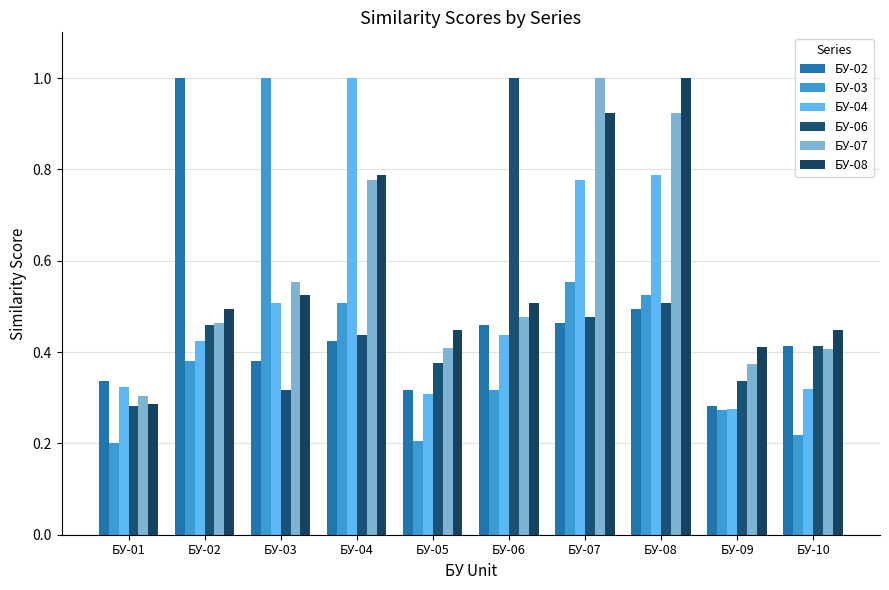

At which category is the sum across all series the highest?

БУ-08